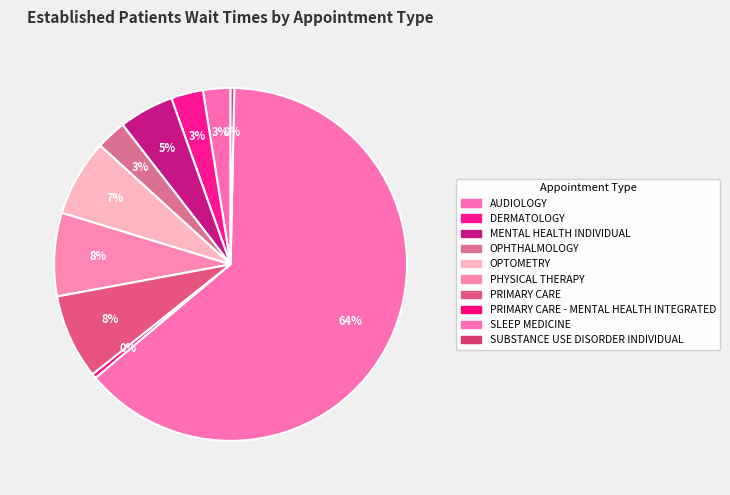

How many slices are in this pie chart?

10